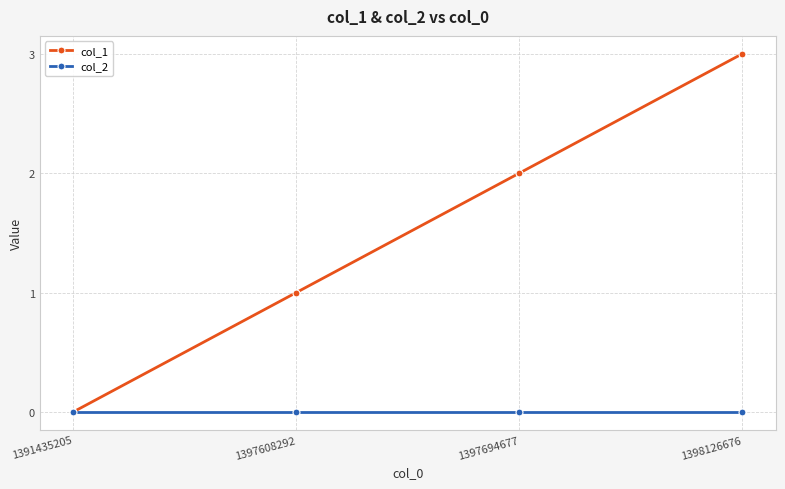

True or false: col_1 has more than 2 points higher than both neighbors.

False